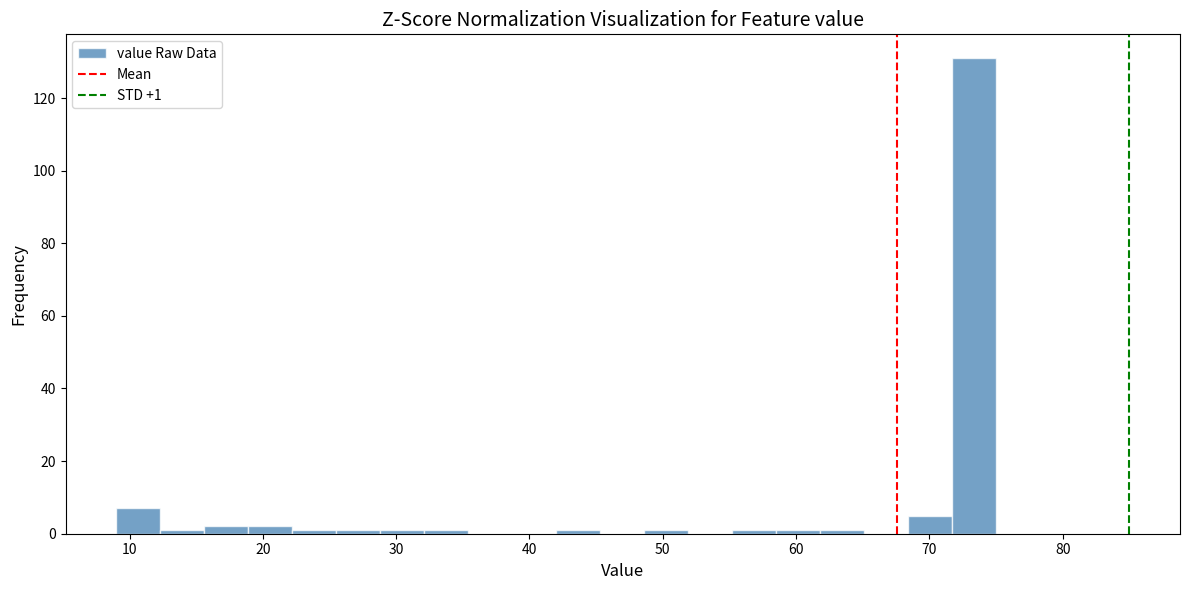

Around what value on the x-axis is the tallest bar? Give the approximate position of its centre, as read against the axis.

73